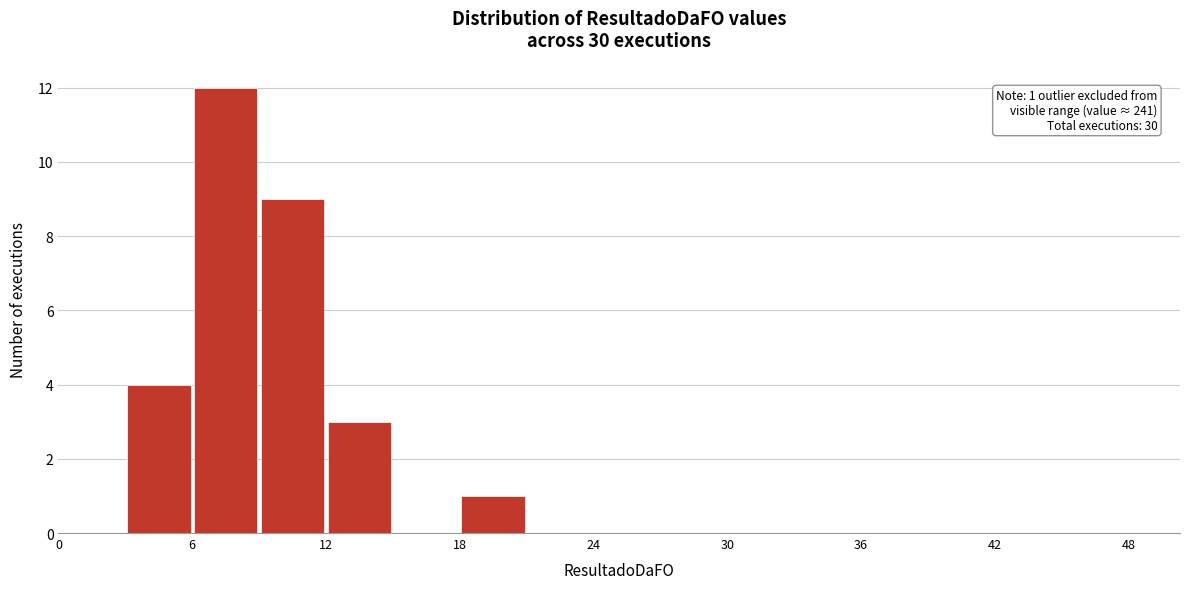

Around what value on the x-axis is the tallest bar? Give the approximate position of its centre, as read against the axis.

8